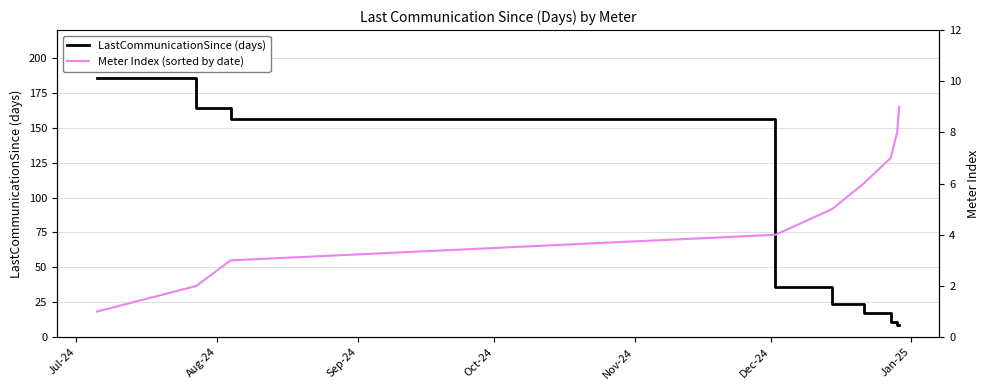

What is the minimum value for LastCommunicationSince (days)?

9